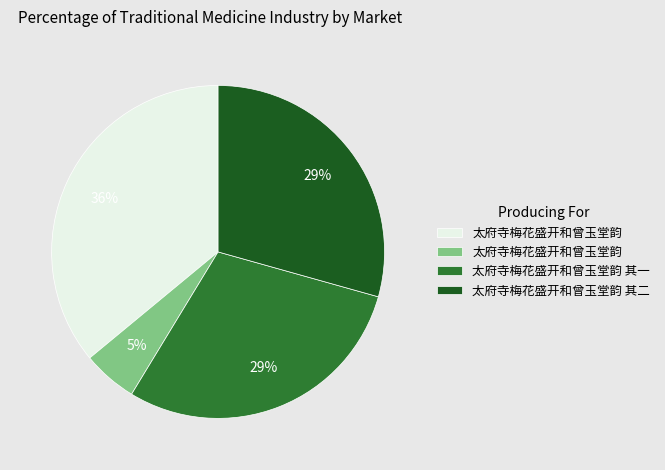

Does any single category account for the majority?

No